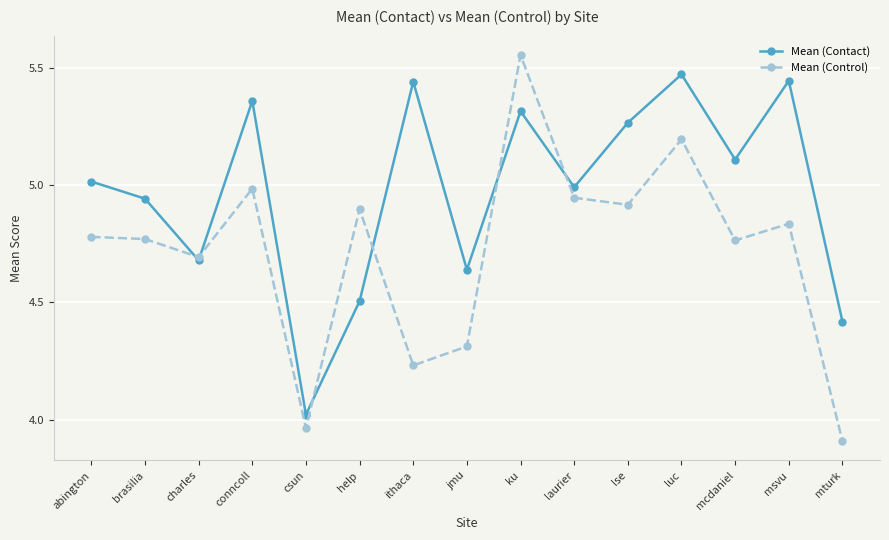

What is the sum of the Mean (Control) values at help and csun?

8.9